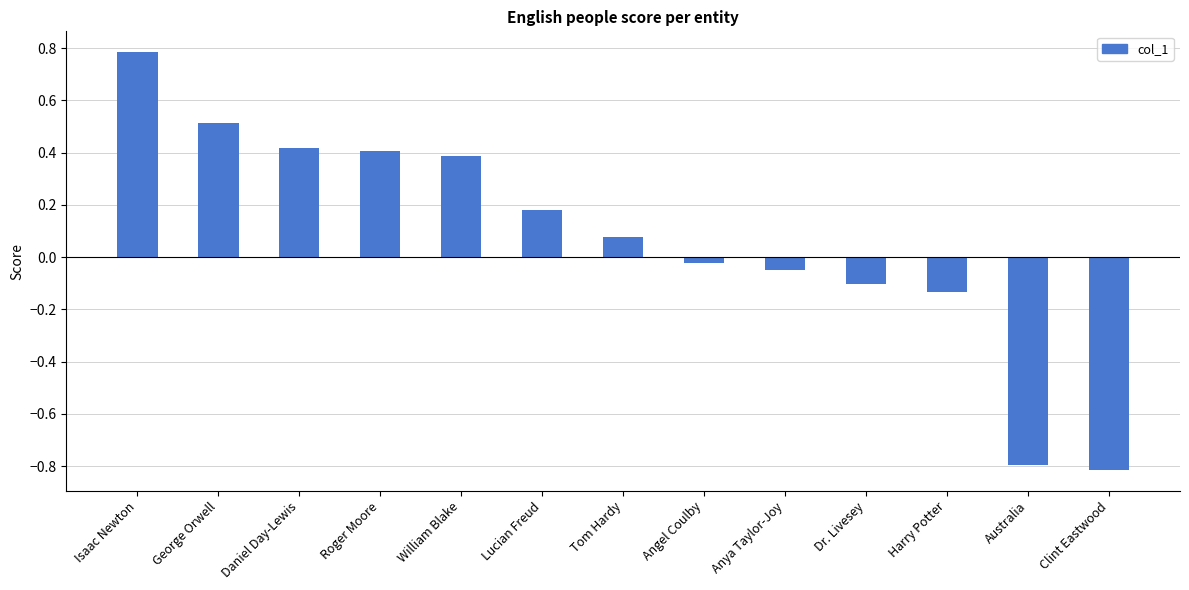

Between Lucian Freud and Tom Hardy, which is larger?

Lucian Freud